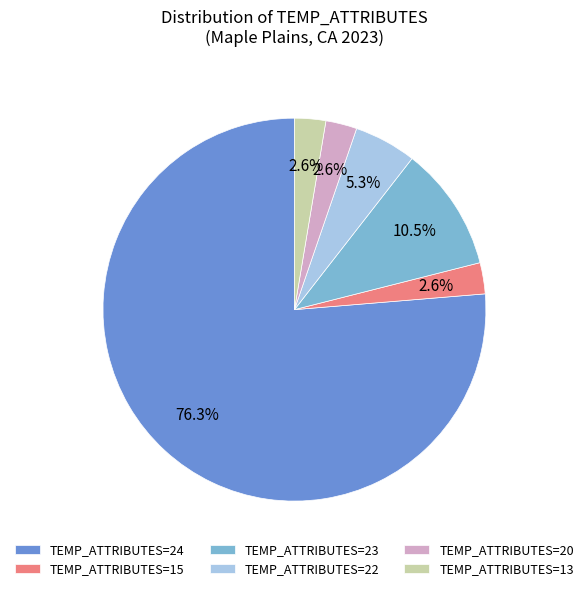

Count the number of slices in the pie.

6